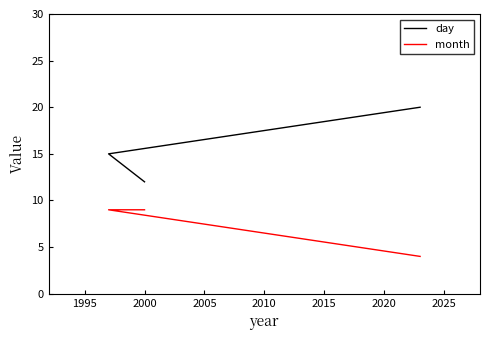

What is the difference between the maximum and second lowest values in the day series?

5